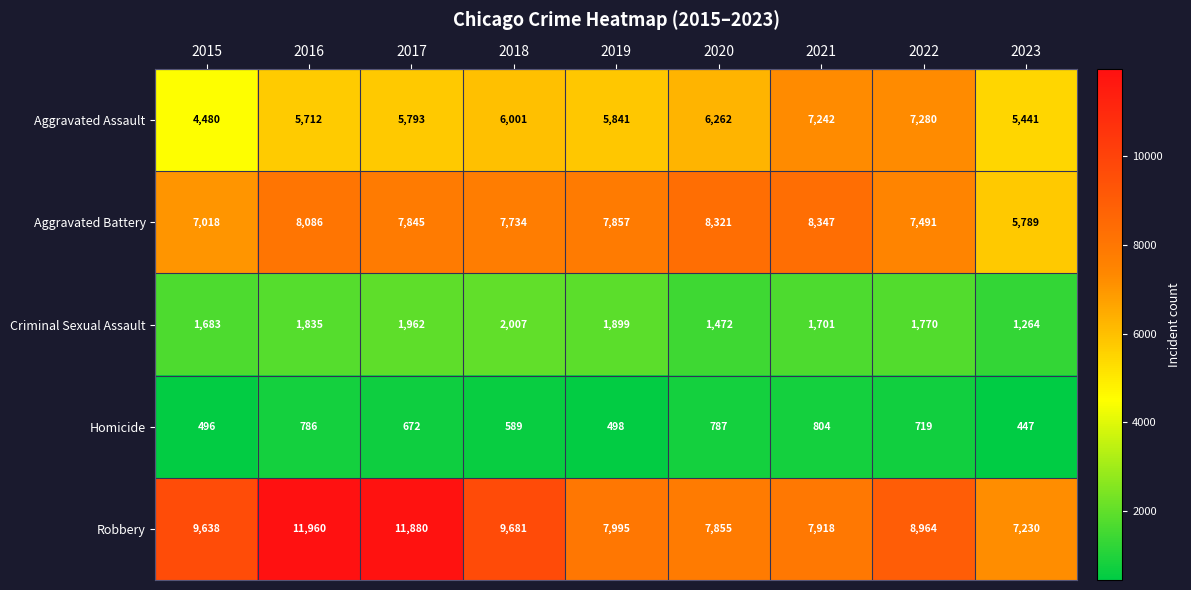

At how many categories does at least one series exceed 1789?

9